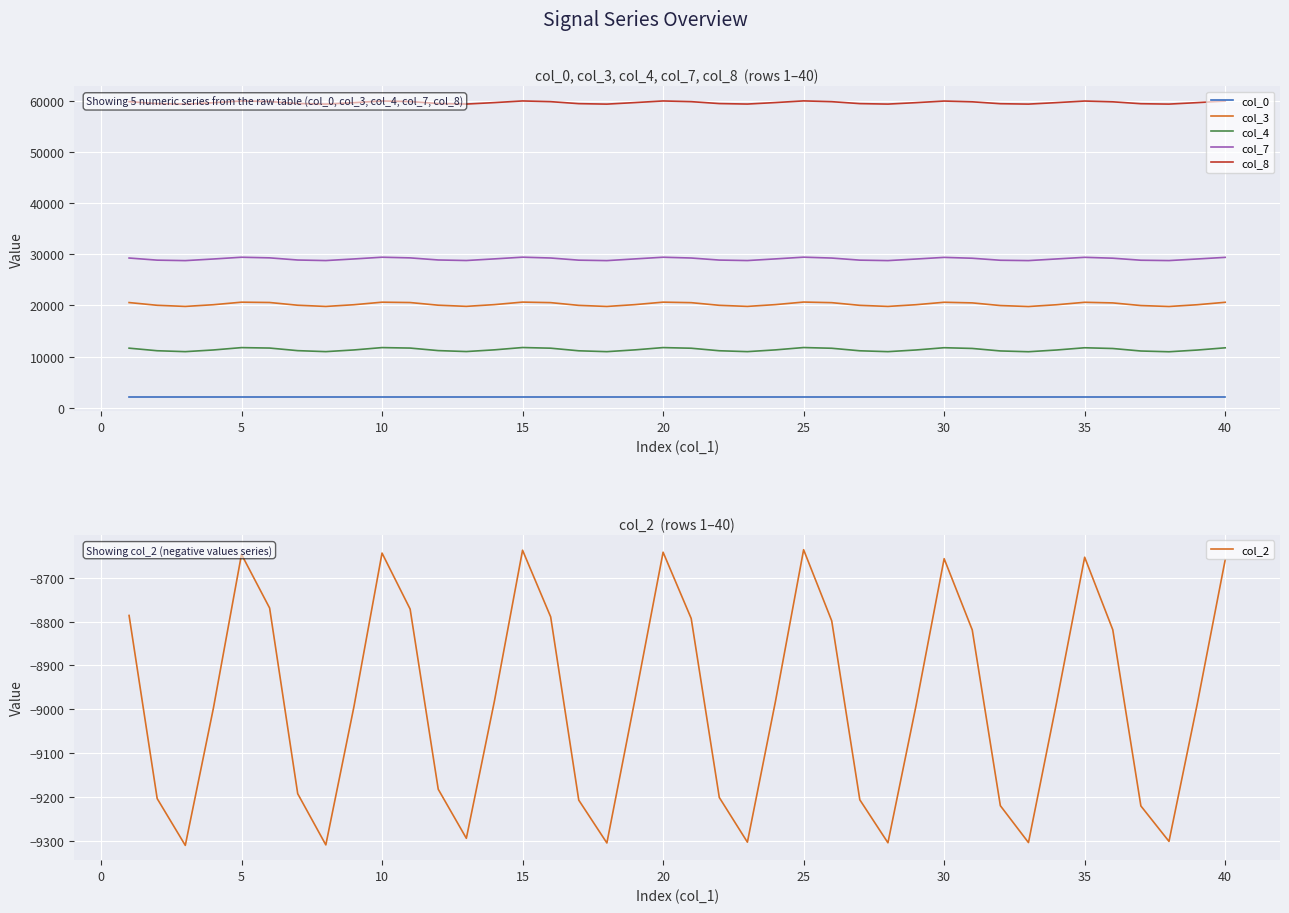

True or false: col_7 and col_4 intersect in this chart.

False